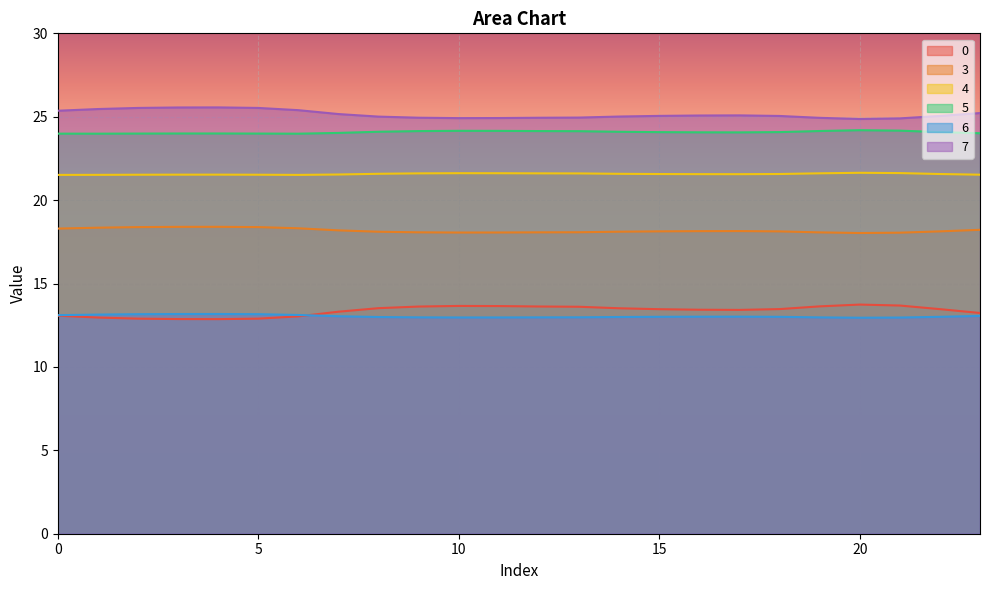

What is the difference between the maximum and minimum values in the 0 series?

0.9